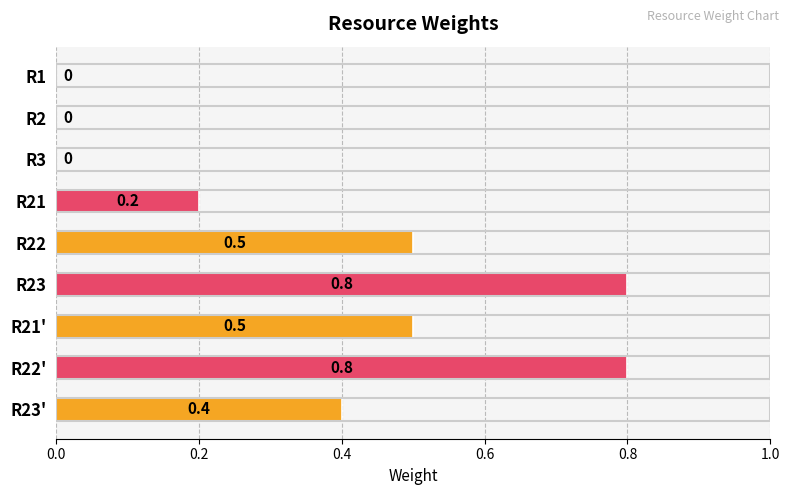

Reading bottom to top, extract all data points from this chart.

R23'=0.4	R22'=0.8	R21'=0.5	R23=0.8	R22=0.5	R21=0.2	R3=0.0	R2=0.0	R1=0.0